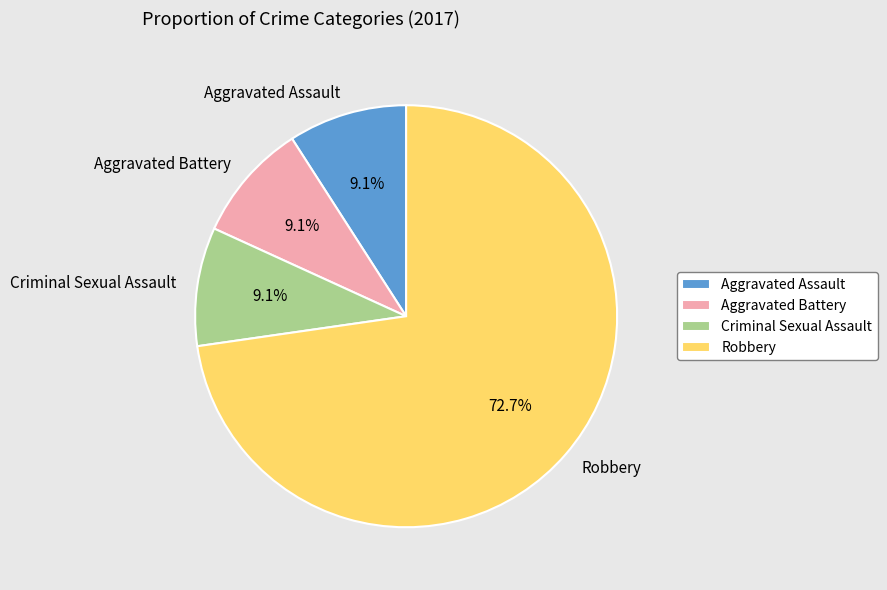

Does any single category account for the majority?

Yes